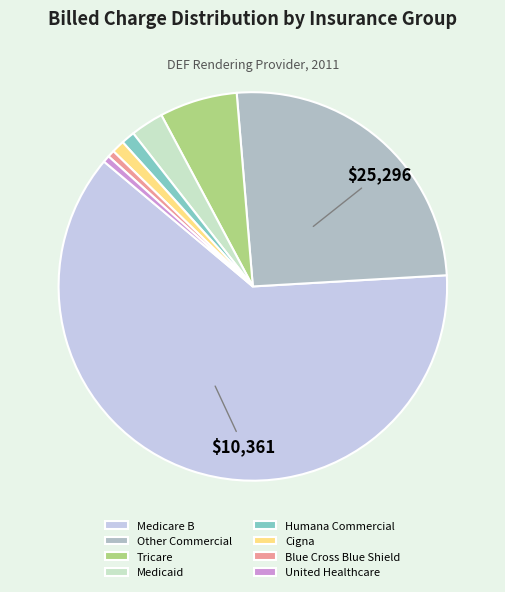

What is the majority slice?

Medicare B